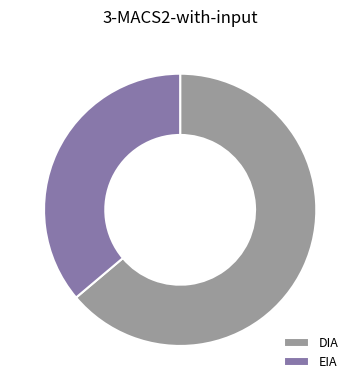

The DIA slice represents 78% of the pie. True or false?

False